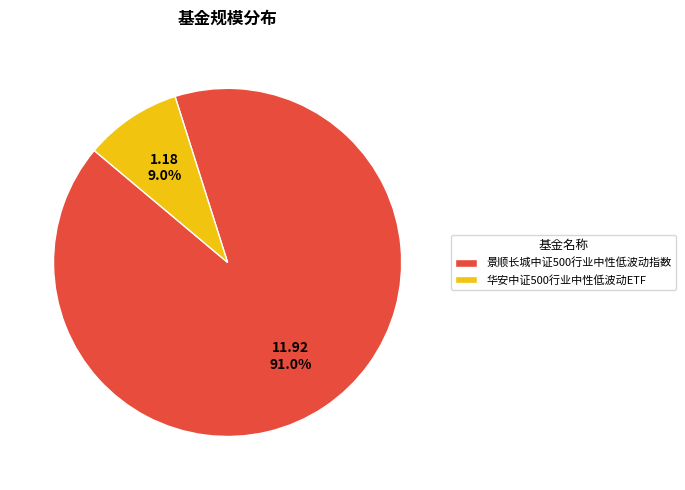

Which slice is the largest?

景顺长城中证500行业中性低波动指数